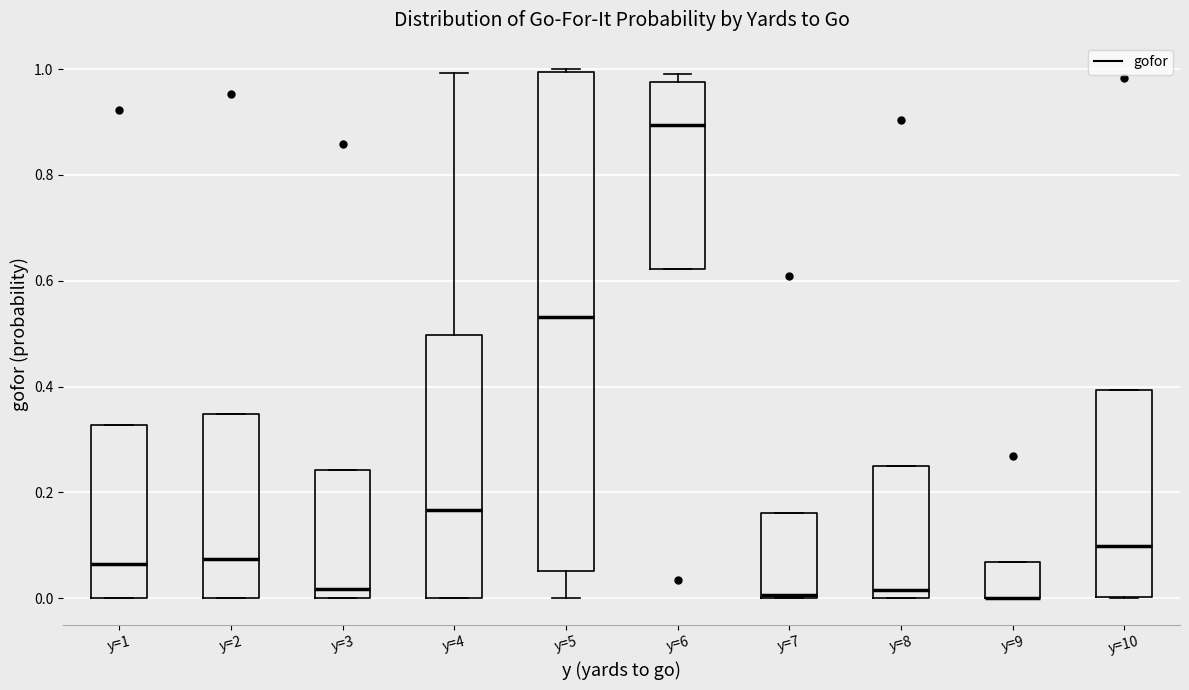

Reading left to right, transcribe this box plot: for each box, give where its median line is, the range the box spans, and where its two whiskers end, as read against the y-axis. The values are not printed on the chart, so give them approximately, as read against the axis.

y=1: median 0.06, box 0.00 to 0.32, whiskers 0.00 to 0.32
y=2: median 0.08, box 0.00 to 0.34, whiskers 0.00 to 0.34
y=3: median 0.02, box 0.00 to 0.24, whiskers 0.00 to 0.24
y=4: median 0.16, box 0.00 to 0.50, whiskers 0.00 to 1.00
y=5: median 0.54, box 0.06 to 1.00, whiskers 0.00 to 1.00
y=6: median 0.90, box 0.62 to 0.98, whiskers 0.62 to 1.00
y=7: median 0.00, box 0.00 to 0.16, whiskers 0.00 to 0.16
y=8: median 0.02, box 0.00 to 0.26, whiskers 0.00 to 0.26
y=9: median 0.00 (drawn on the box's lower edge), box 0.00 to 0.06, whiskers 0.00 to 0.06
y=10: median 0.10, box 0.00 to 0.40, whiskers 0.00 to 0.40